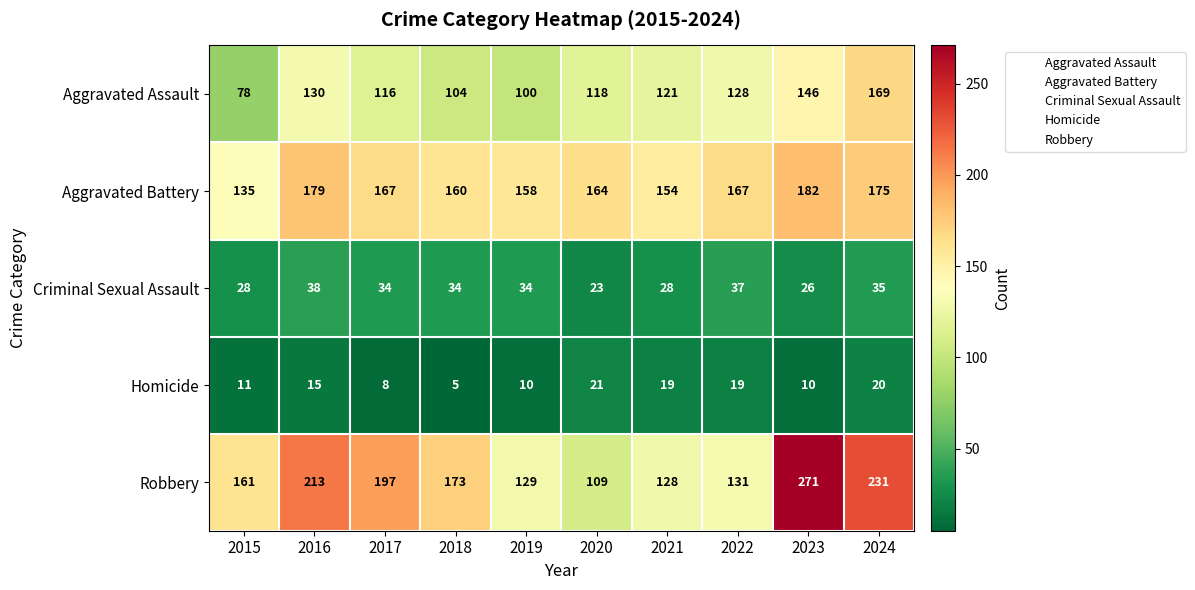

What is the maximum value shown in the chart?

271